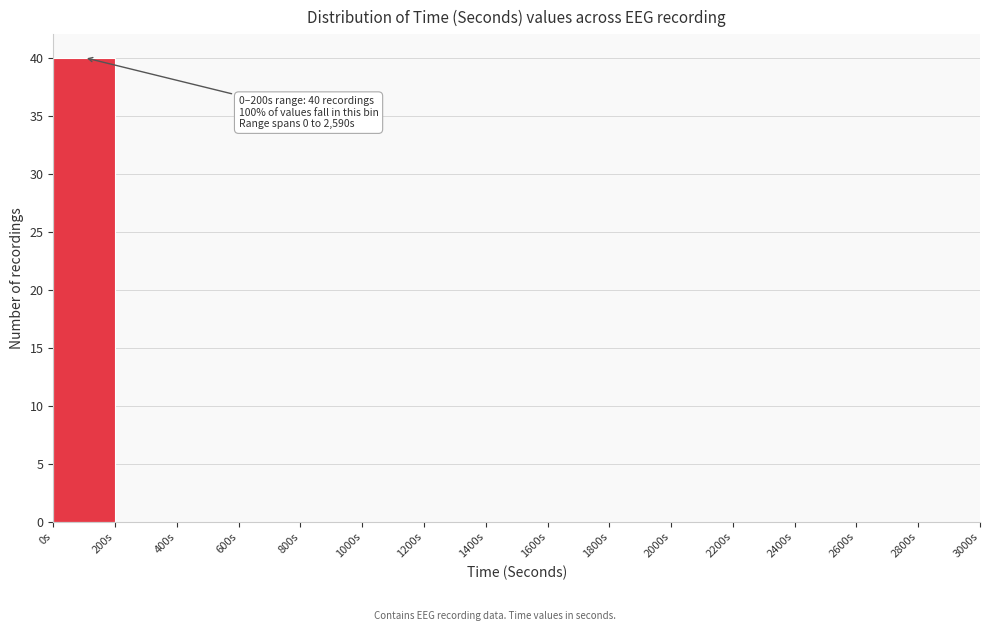

Which range on the x-axis has the tallest bar?

0 to 200